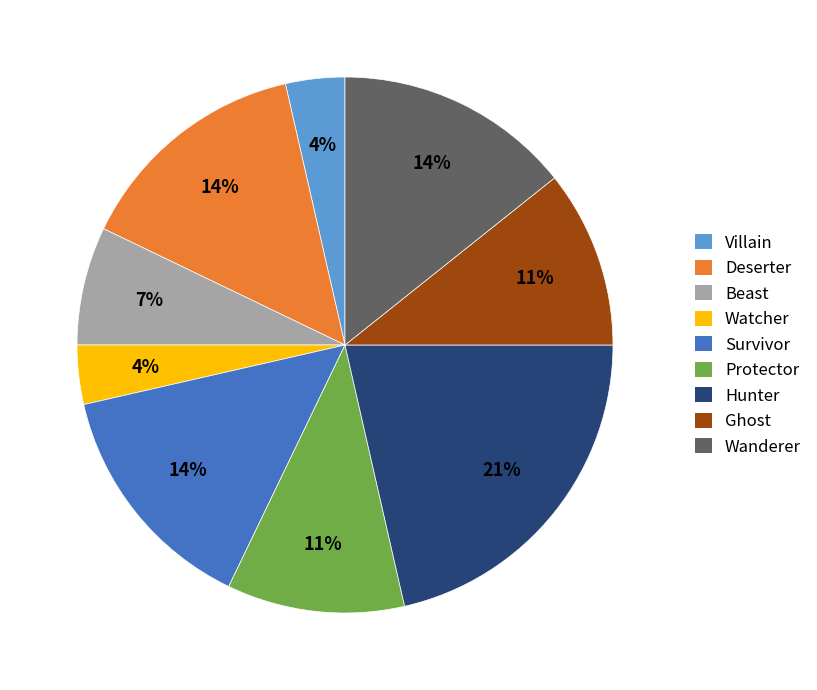

Between Protector and Beast, which is larger?

Protector